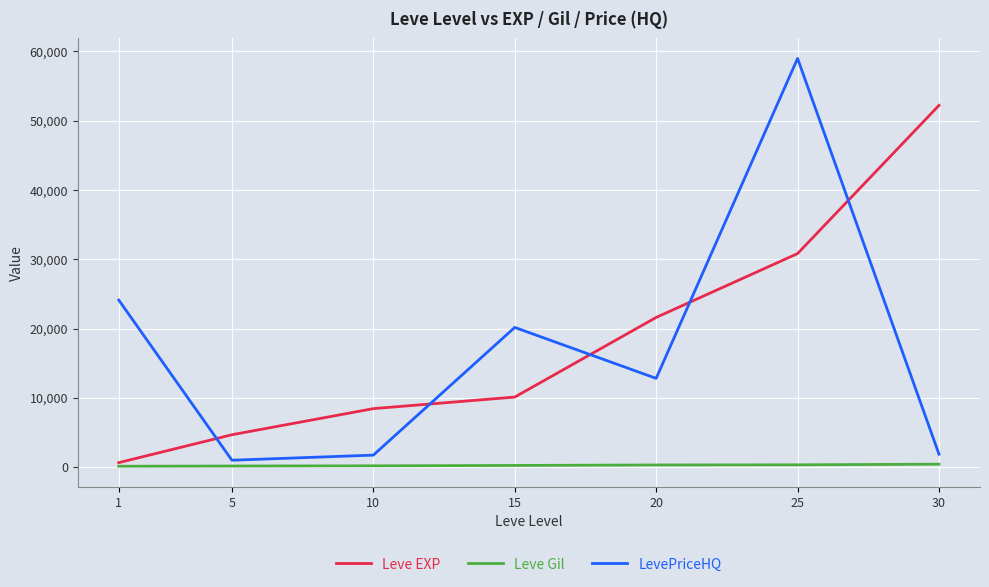

Between 10 and 30, which series saw the biggest shift?

Leve EXP